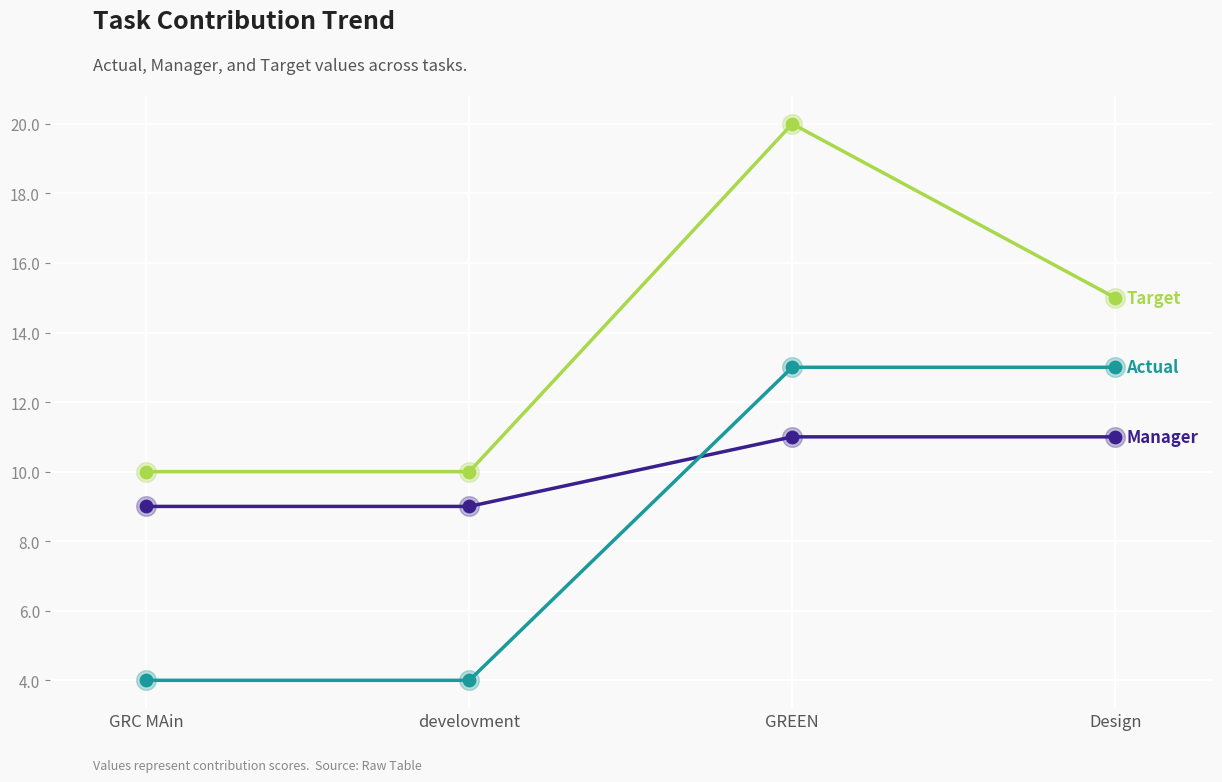

What is the difference between the highest and lowest values at GRC MAin?

6